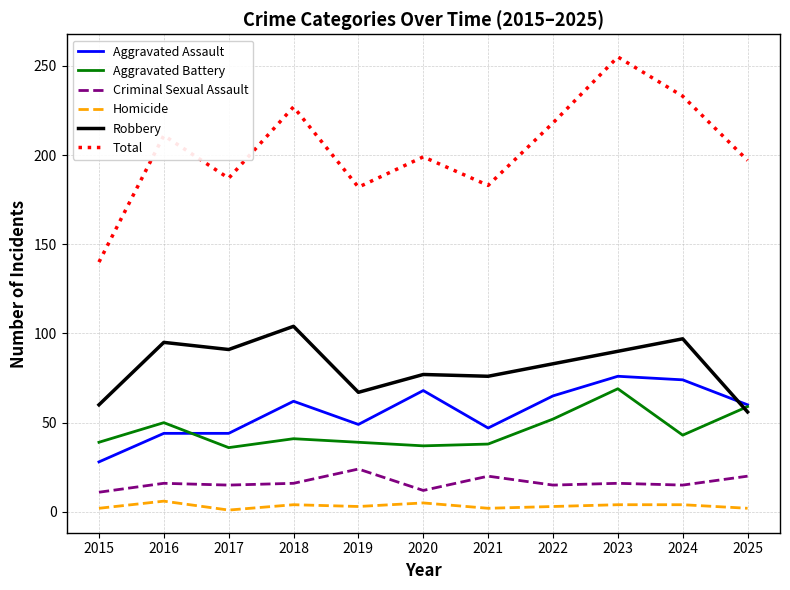

True or false: Aggravated Battery has a value of 38 at 2021.

True